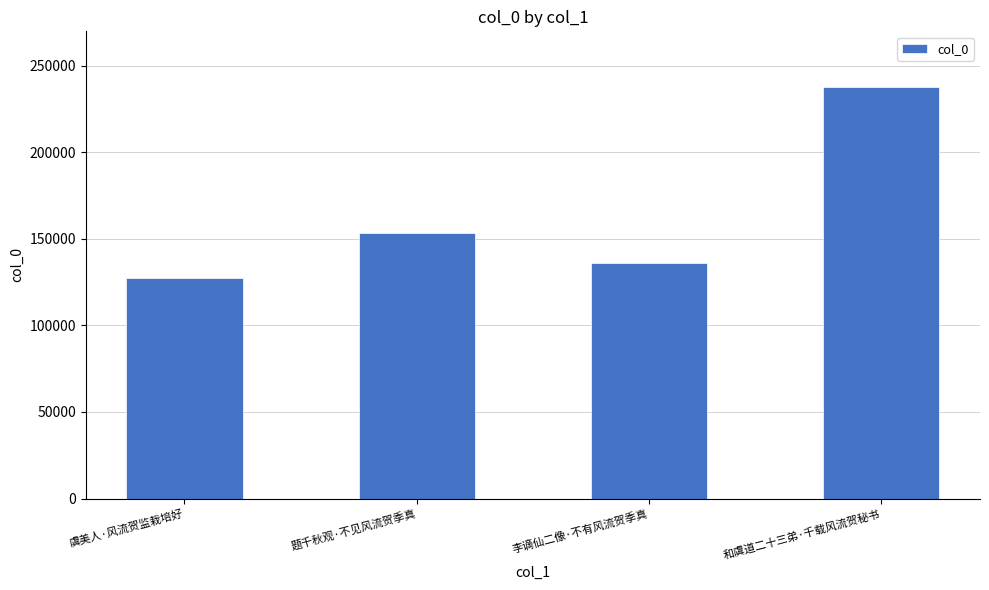

How many series are shown in this chart?

1